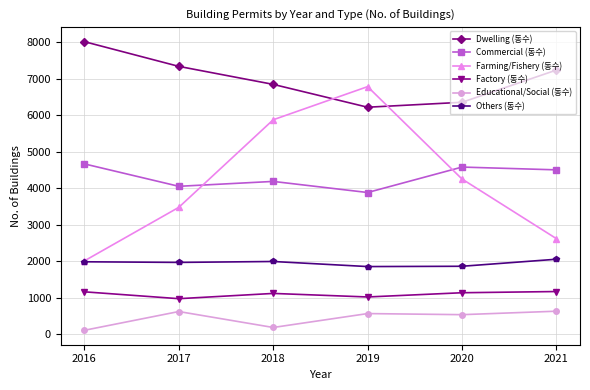

Rank the series at 2019 from highest to lowest value.

Farming/Fishery (동수), Dwelling (동수), Commercial (동수), Others (동수), Factory (동수), Educational/Social (동수)